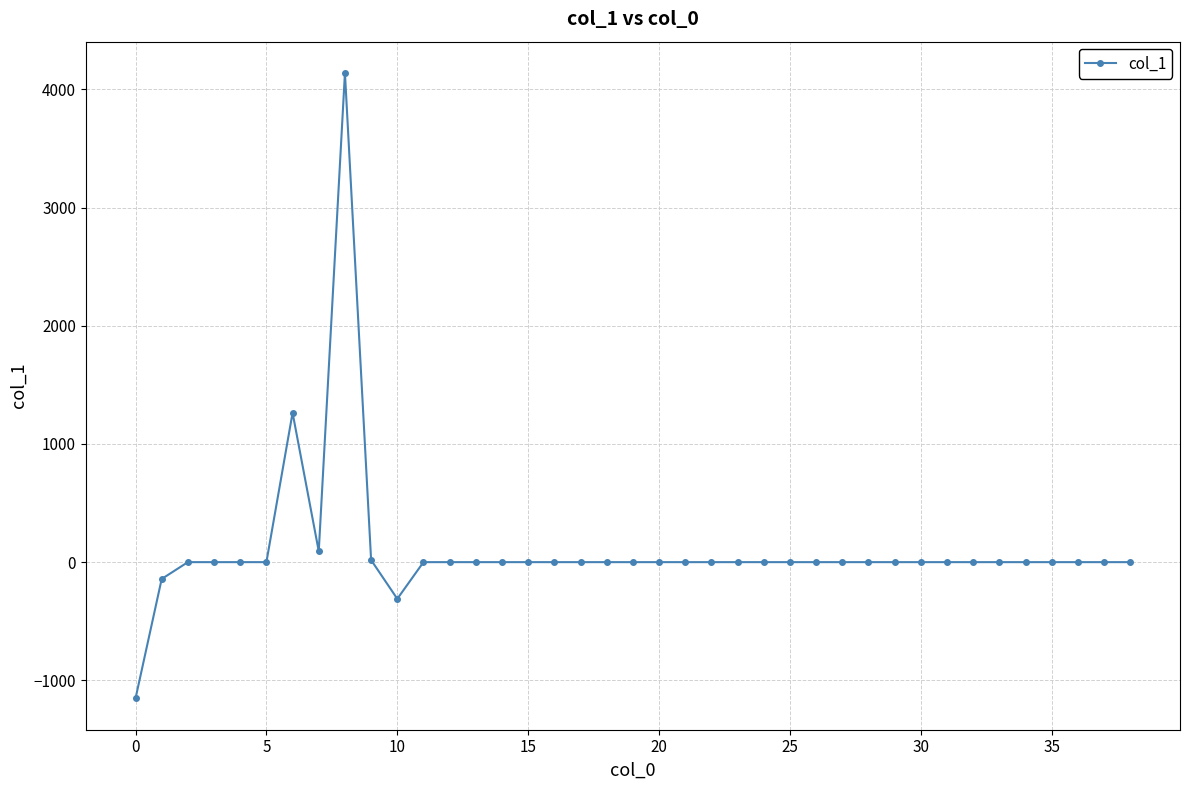

What is the smallest value displayed?

-1153.3